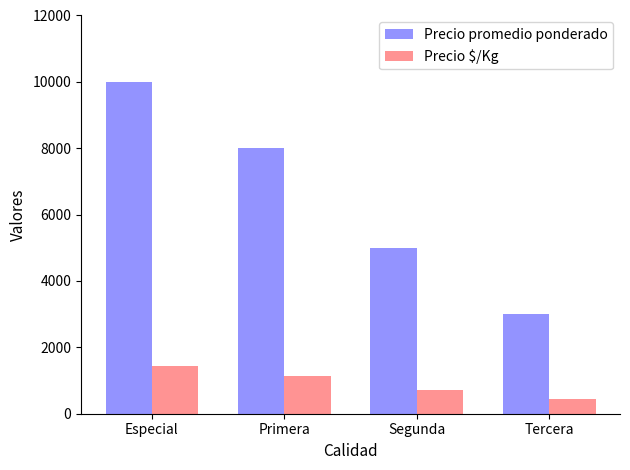

What are all the series names shown in the legend?

Precio promedio ponderado, Precio $/Kg